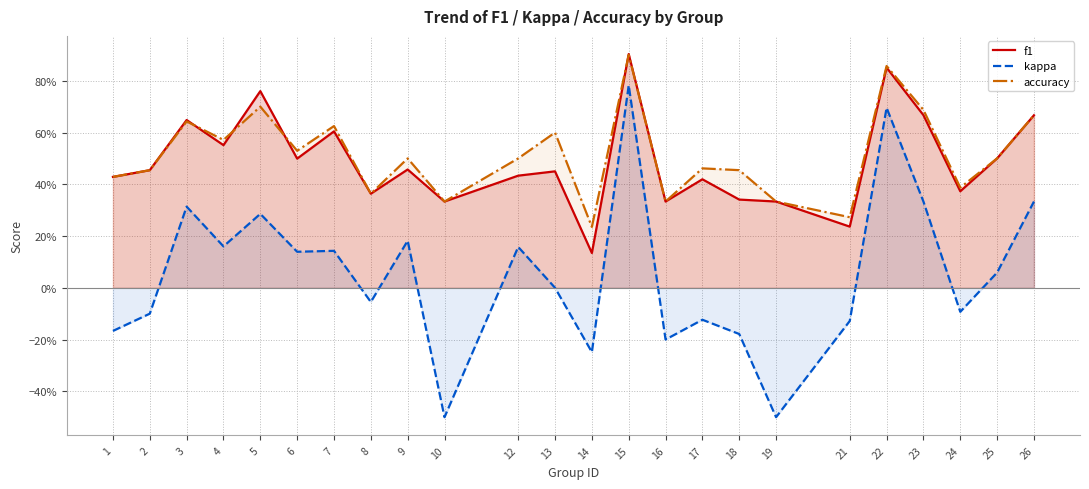

What is the difference between the maximum and minimum values in the f1 series?

0.8